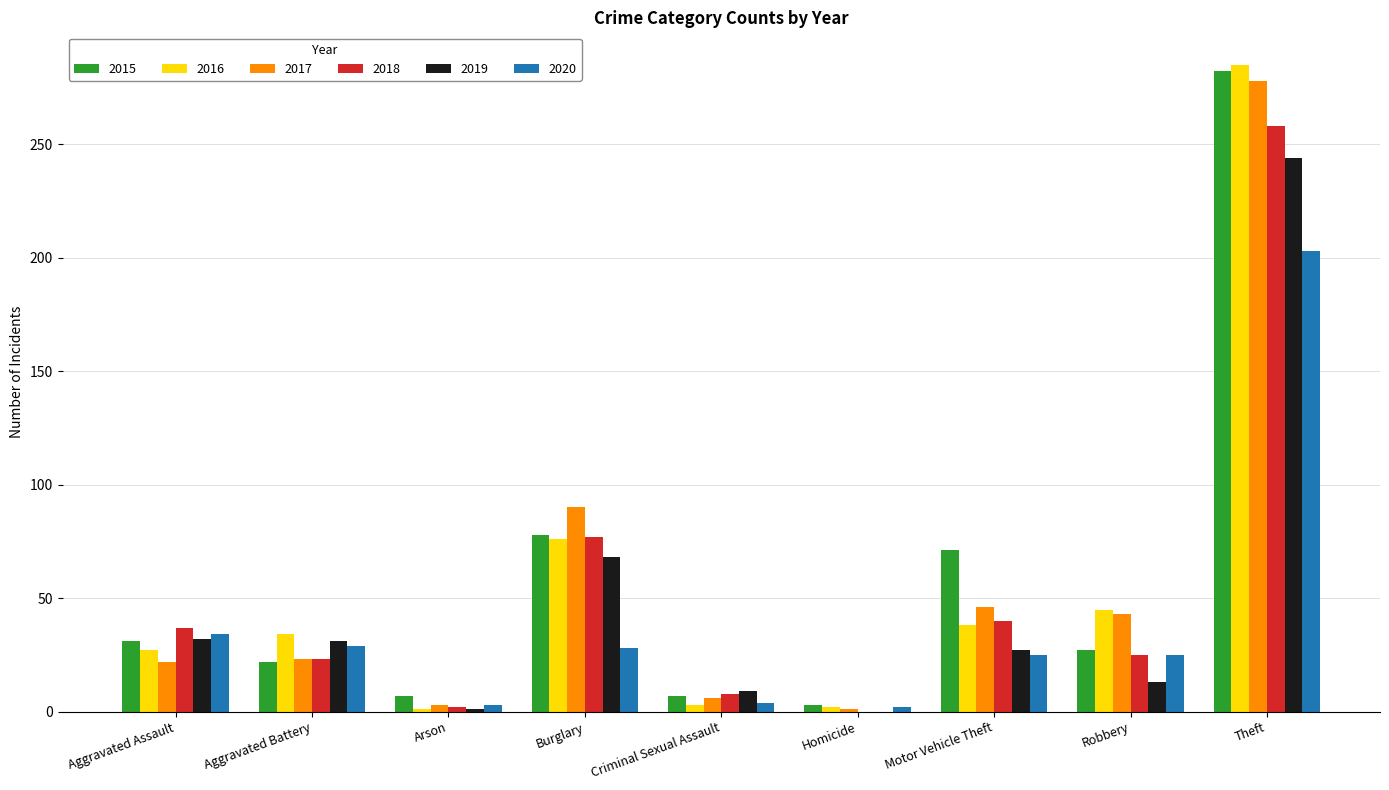

How many series are shown in this chart?

6